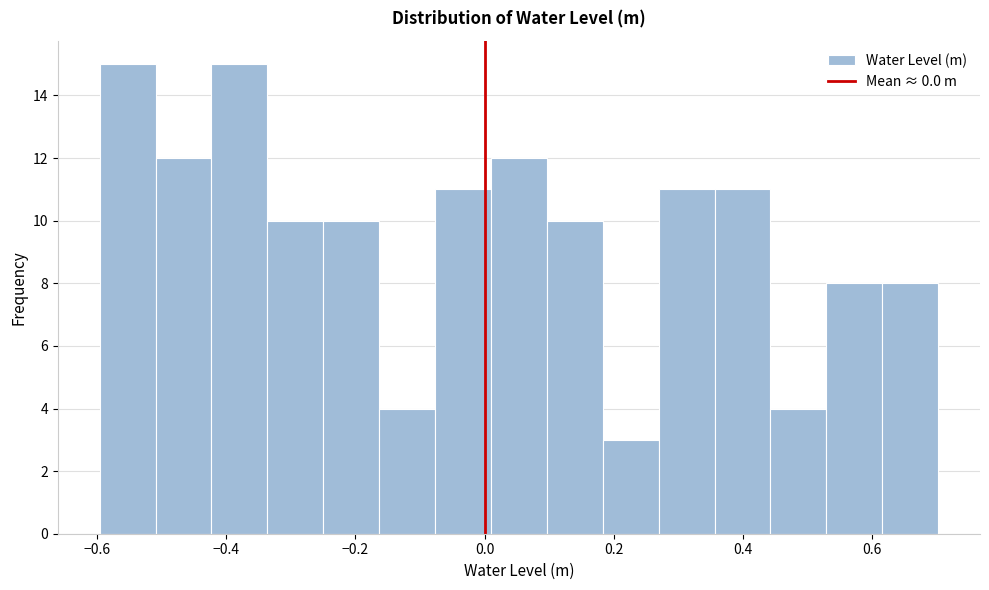

Reading left to right, list every bar in this chart as the range it spans on the x-axis followed by its height. Neither the bar edges nor the heights are printed on the chart, so give them approximately, as read against the axes.

-0.60 to -0.50: 15
-0.50 to -0.42: 12
-0.42 to -0.34: 15
-0.34 to -0.24: 10
-0.24 to -0.16: 10
-0.16 to -0.08: 4
-0.08 to 0.00: 11
0.00 to 0.10: 12
0.10 to 0.18: 10
0.18 to 0.26: 3
0.26 to 0.36: 11
0.36 to 0.44: 11
0.44 to 0.52: 4
0.52 to 0.62: 8
0.62 to 0.70: 8